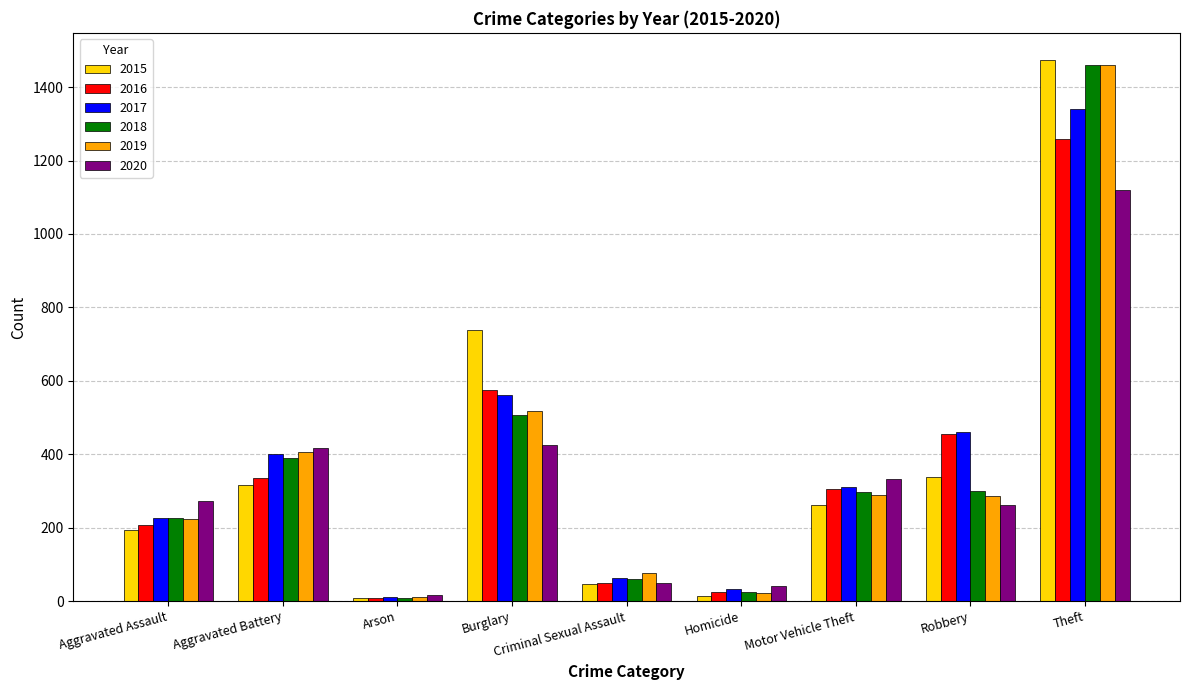

Where does the 2015 series first go above 263?

Aggravated Battery